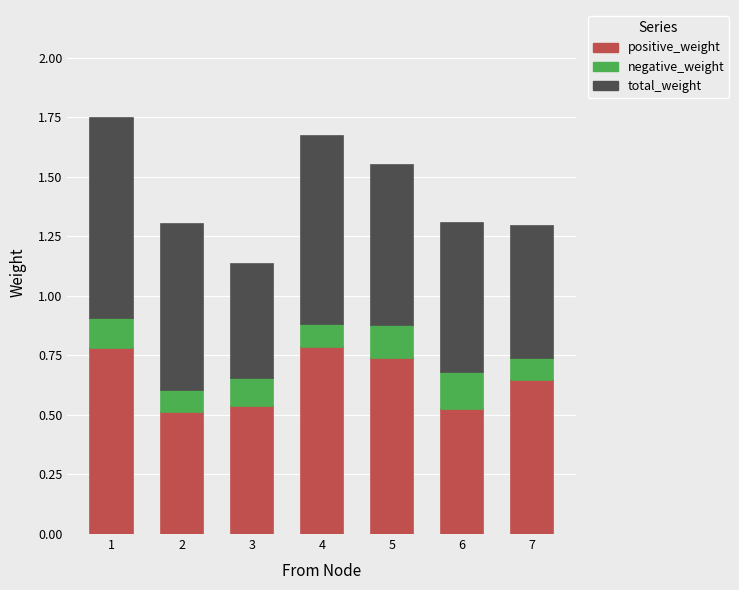

What is the total value across all series at 6?

1.3